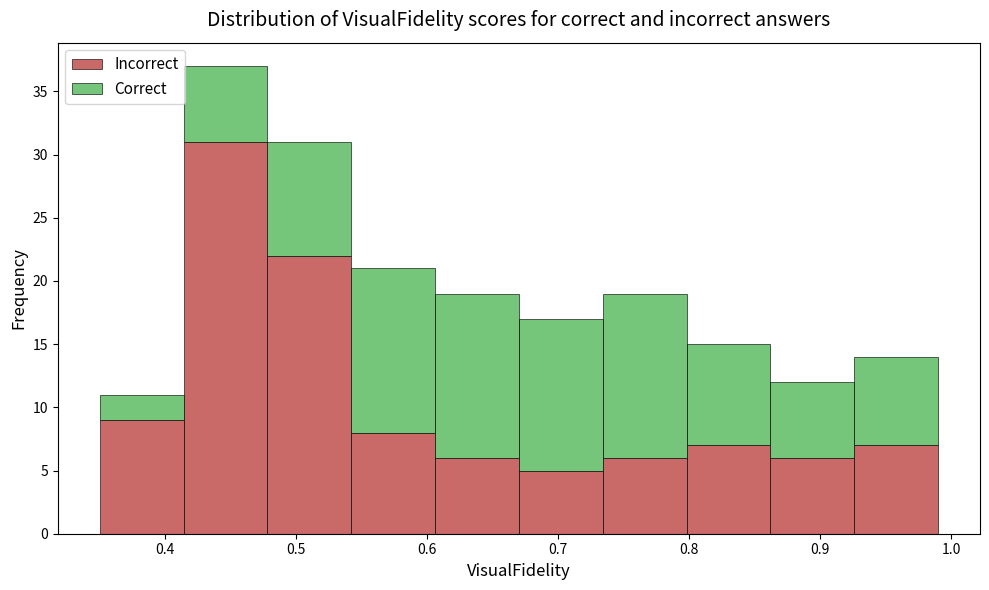

What is the total height of the stacked bar covering 0.48 to 0.54 on the x-axis? Neither the bar edges nor the heights are printed on the chart, so give them approximately, as read against the axes.

31